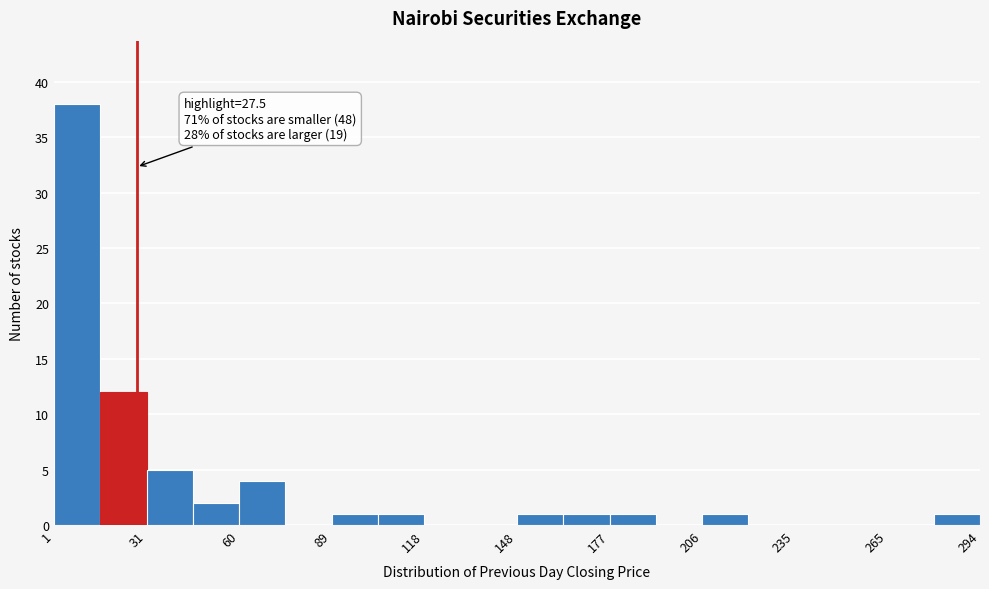

Around what value on the x-axis is the tallest bar? Give the approximate position of its centre, as read against the axis.

10